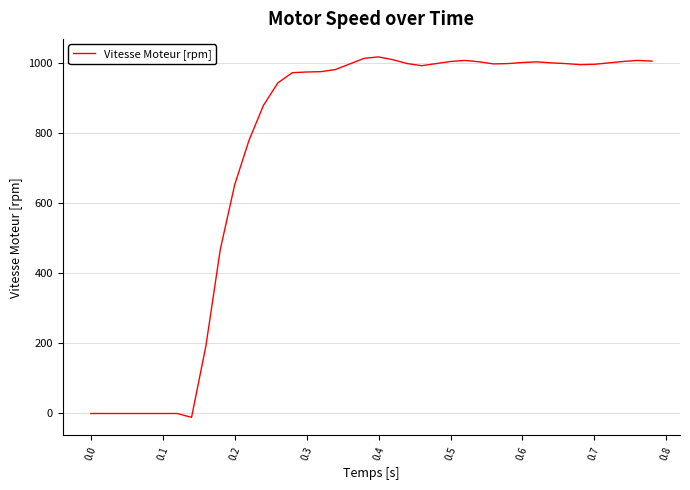

What is the difference between the maximum and minimum values?

1027